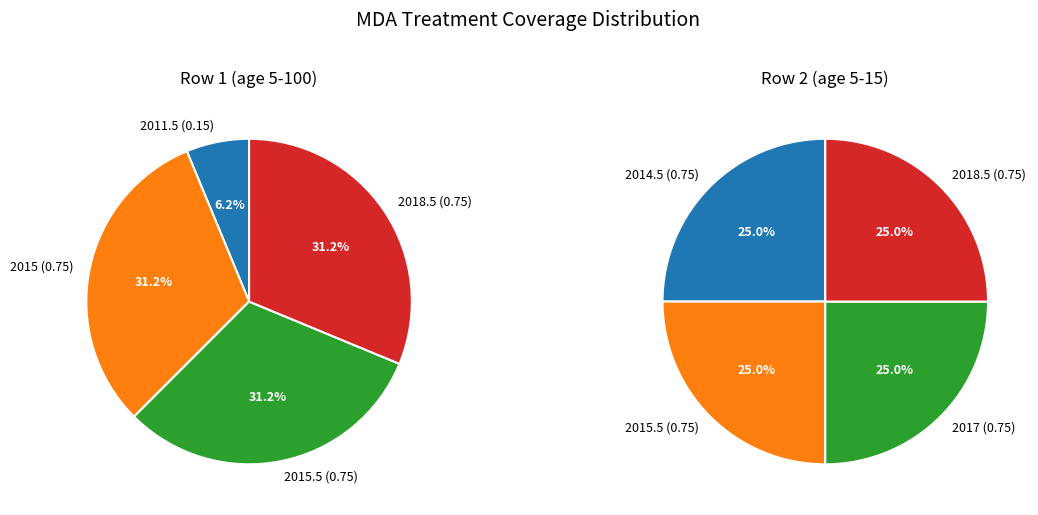

Does 2015 represent more than half of the total?

No